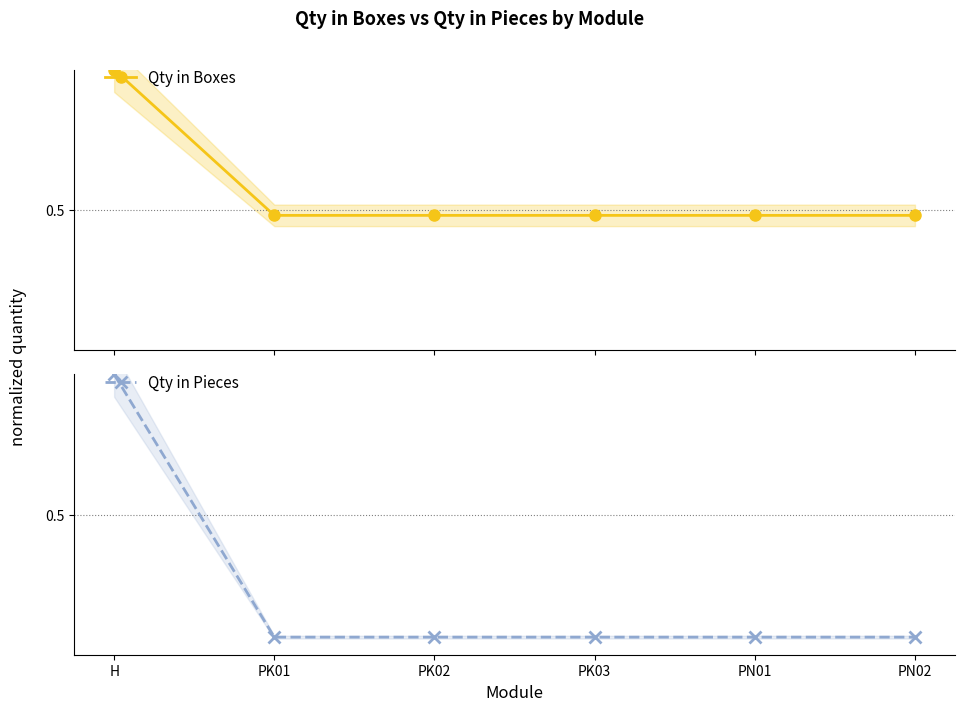

True or false: Qty in Pieces has more than 2 interior local peaks.

False